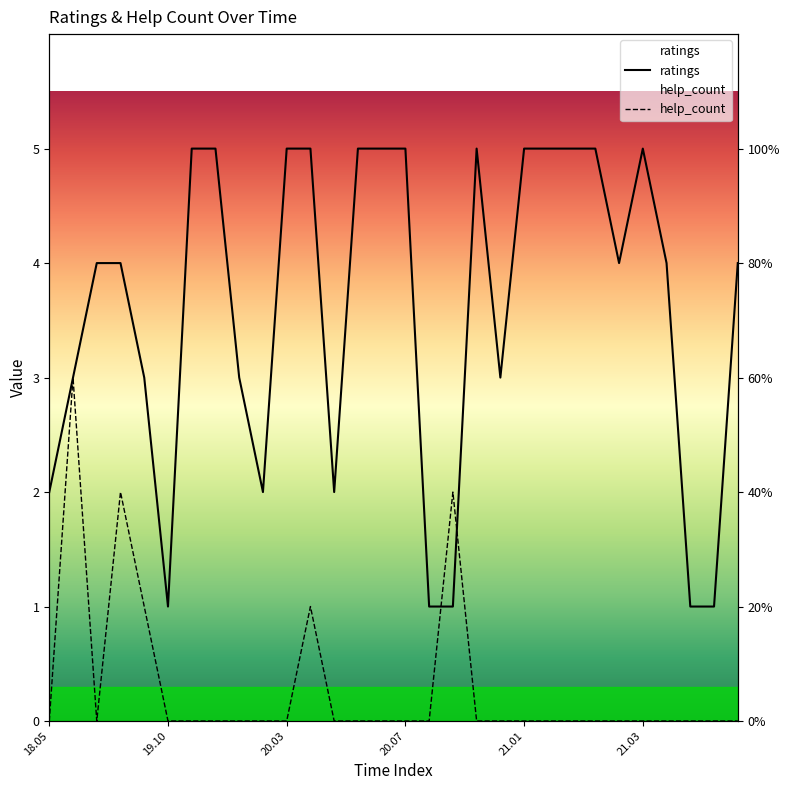

At how many categories does at least one series exceed 2?

22